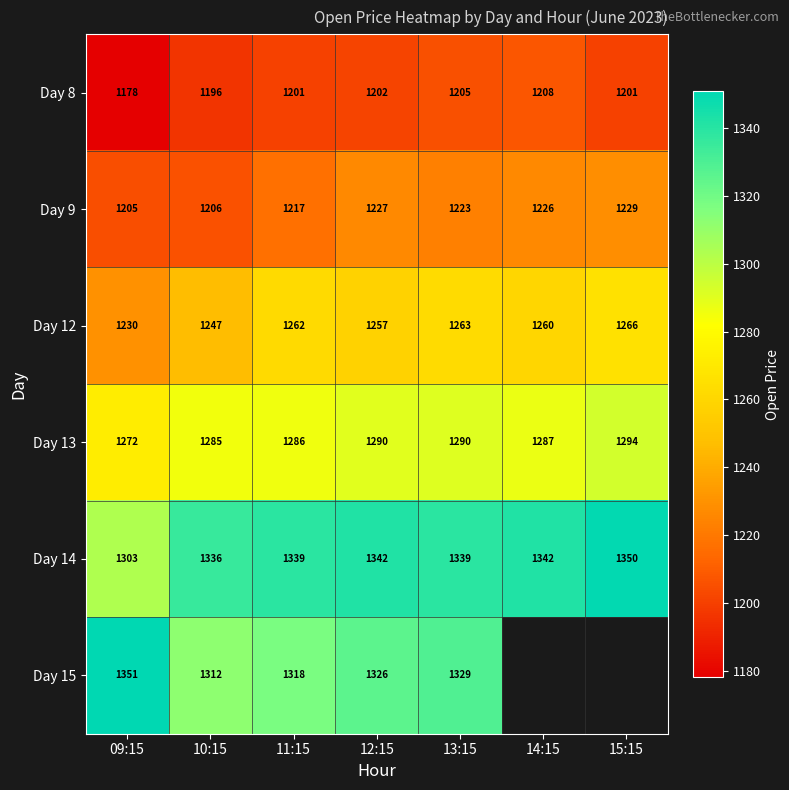

At 10:15, list the series in order from smallest to largest.

Day 8, Day 9, Day 12, Day 13, Day 15, Day 14